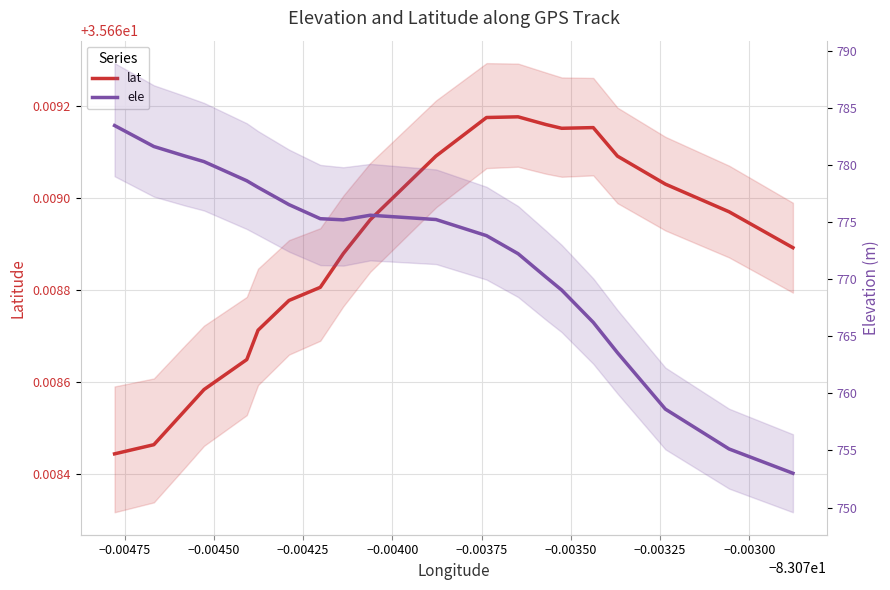

What is the minimum value shown in the chart?

35.7